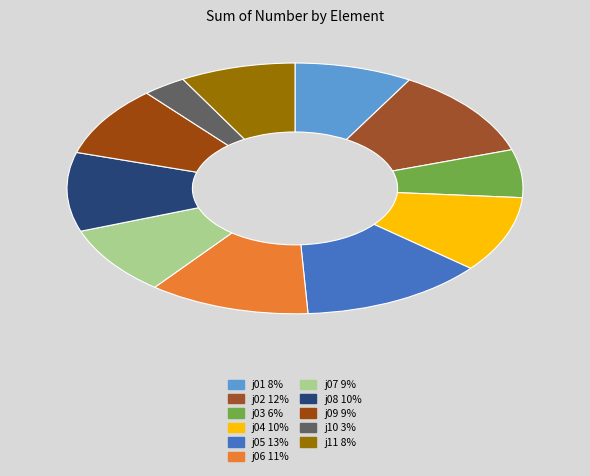

What percentage do j02 and j06 together represent?

23.1%